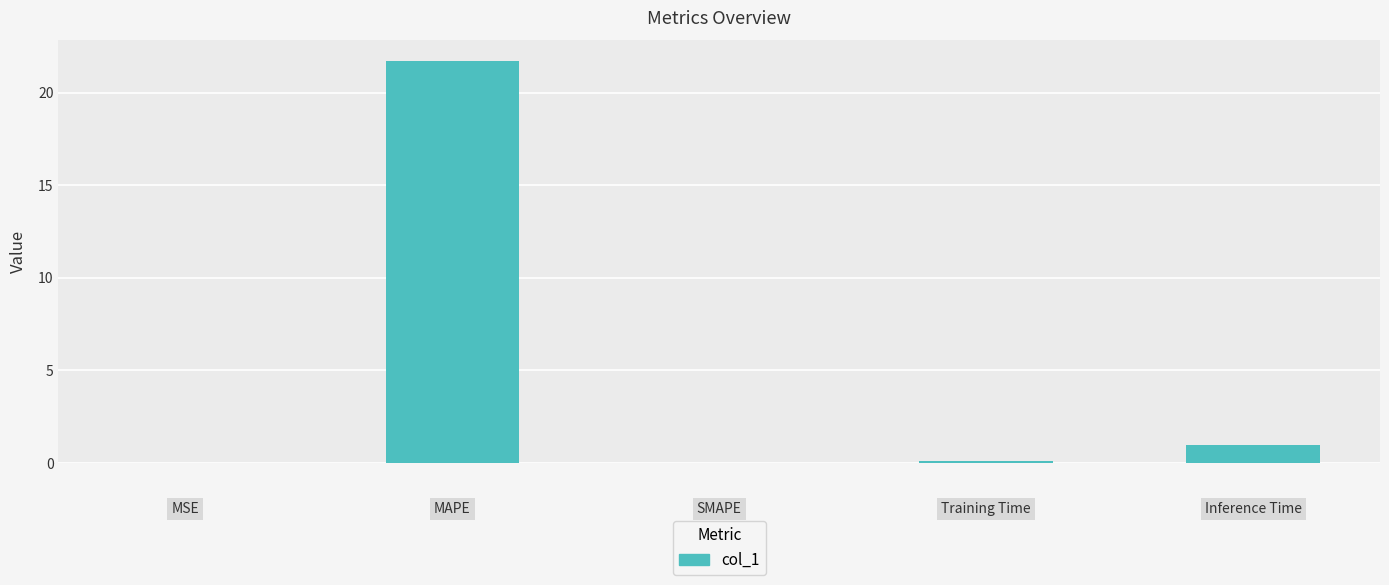

Count the number of data series in this chart.

1